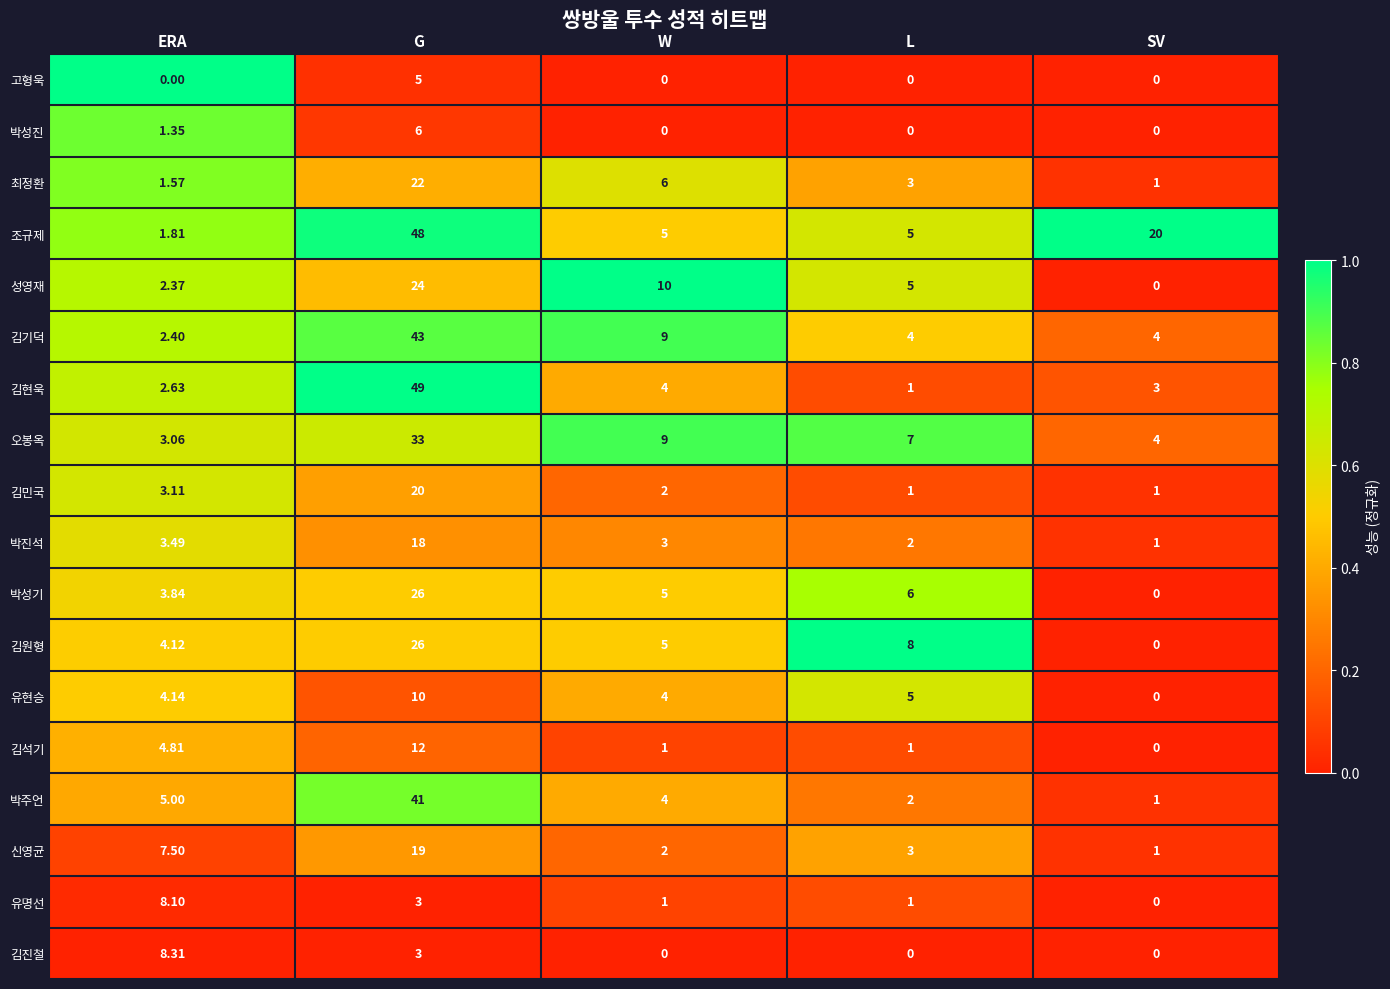

At how many categories does at least one series exceed 0?

5